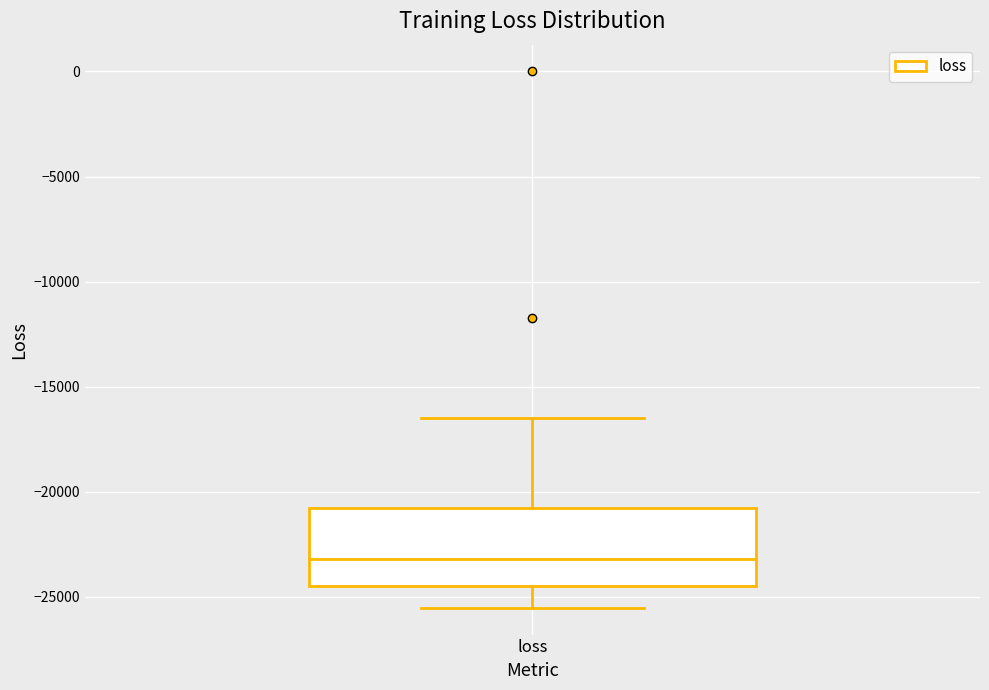

Read this box plot against the y-axis: the position of the median line, the range covered by the box, and the ends of both whiskers. The values are not printed on the chart, so give them approximately, as read against the axis.

median -23000, box -24500 to -21000, whiskers -25500 to -16500